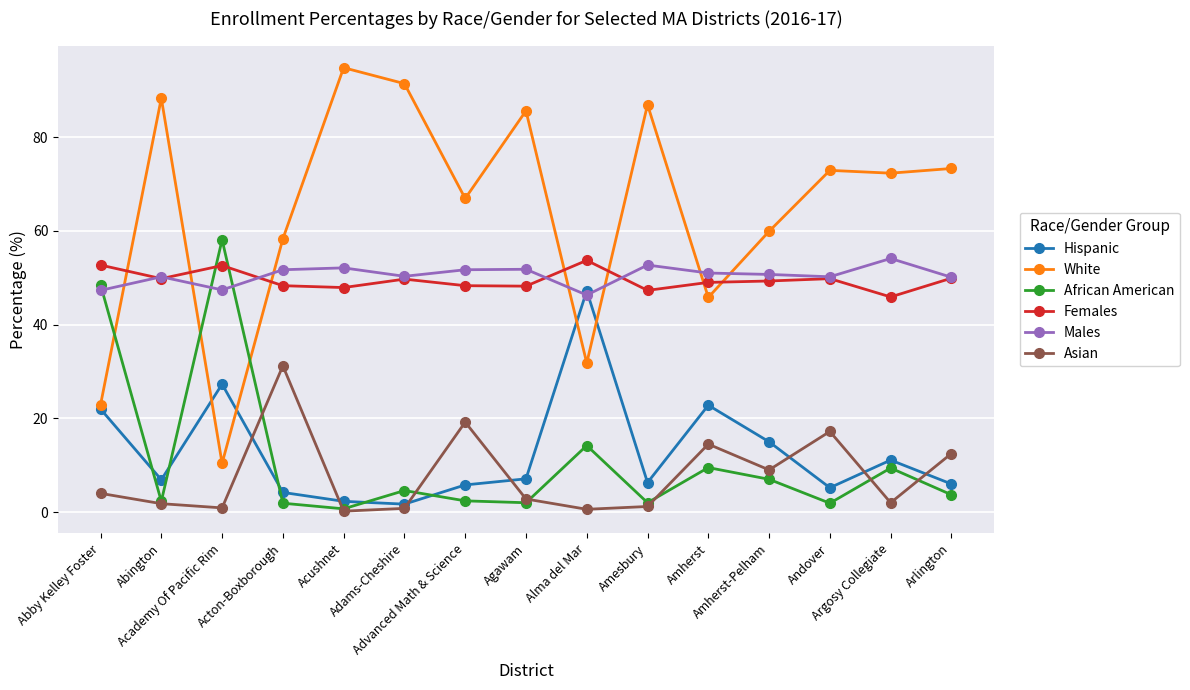

Between Acushnet and Arlington, which series saw the biggest shift?

White